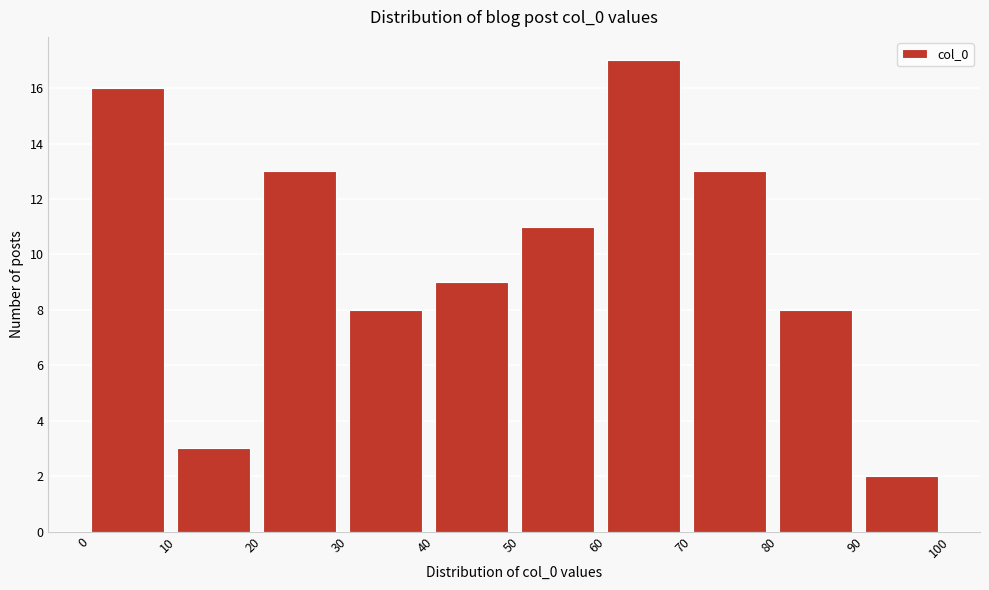

Which range on the x-axis has the tallest bar?

60 to 70